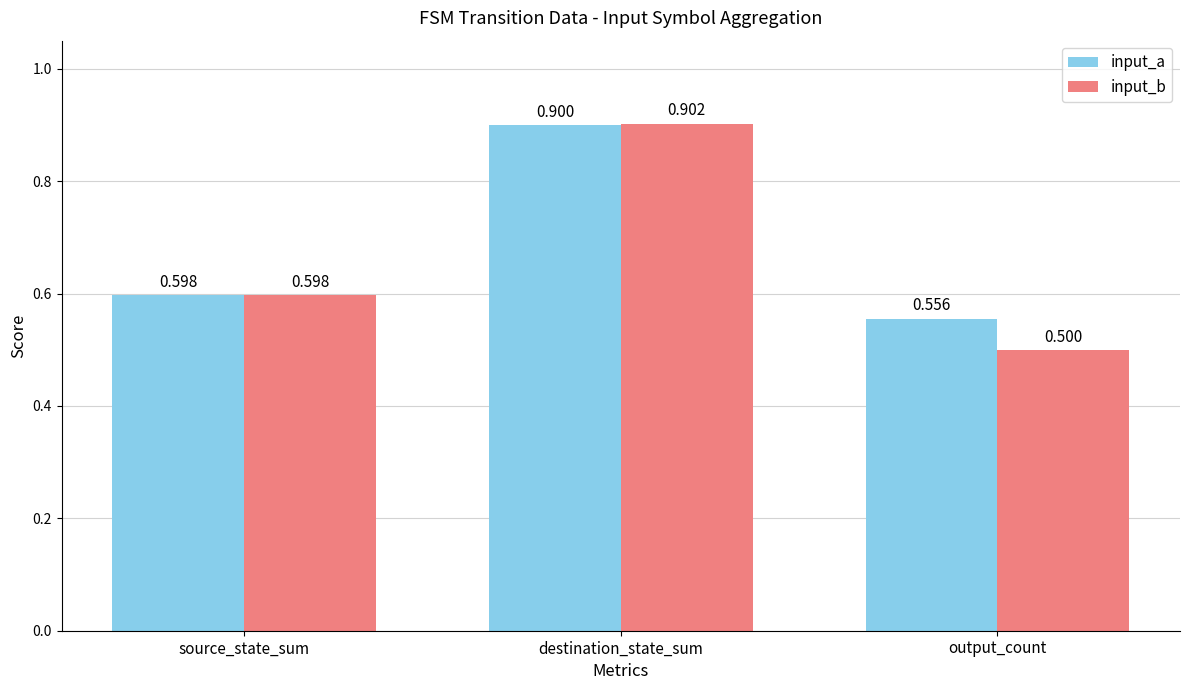

What are all the series names shown in the legend?

input_a, input_b